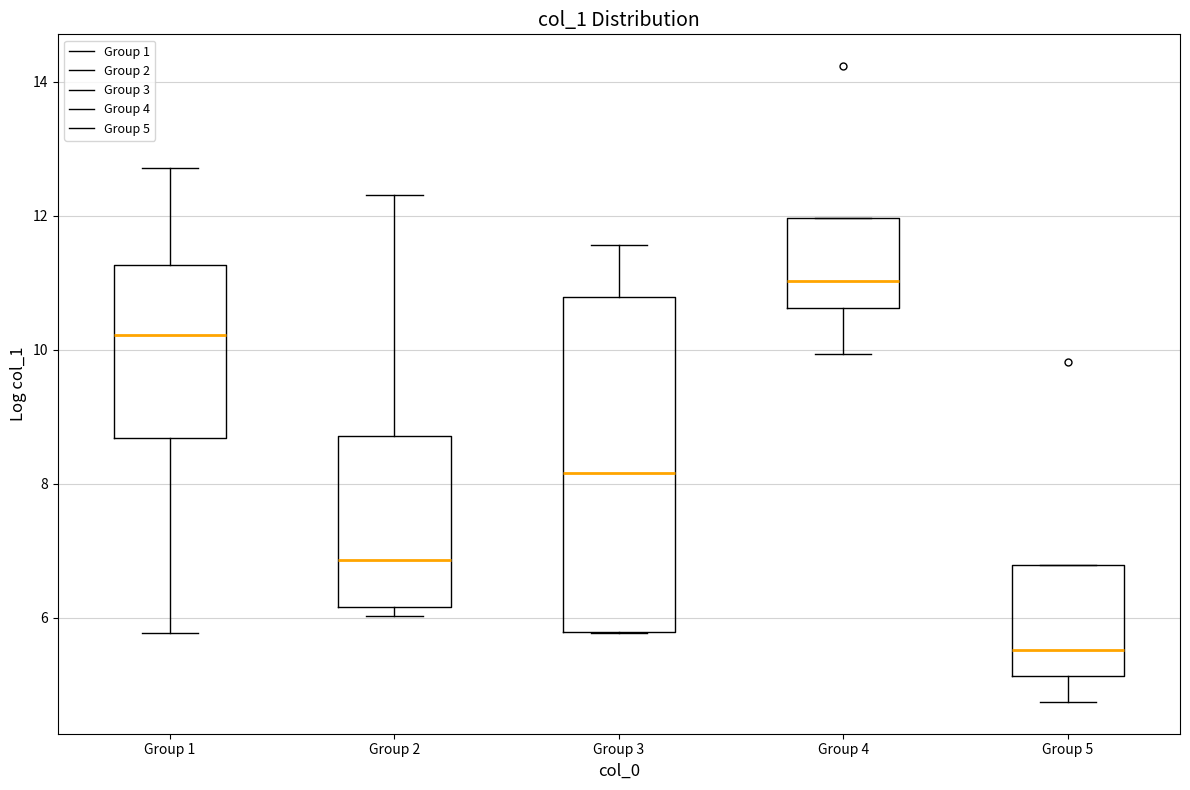

Reading left to right, read every box against the y-axis: the position of its median line, the range the box covers, and the ends of its whiskers. The values are not printed on the chart, so give them approximately, as read against the axis.

Group 1: median 10.2, box 8.6 to 11.2, whiskers 5.8 to 12.8
Group 2: median 6.8, box 6.2 to 8.8, whiskers 6.0 to 12.4
Group 3: median 8.2, box 5.8 to 10.8, whiskers 5.8 to 11.6
Group 4: median 11.0, box 10.6 to 12.0, whiskers 10.0 to 12.0
Group 5: median 5.6, box 5.2 to 6.8, whiskers 4.8 to 6.8